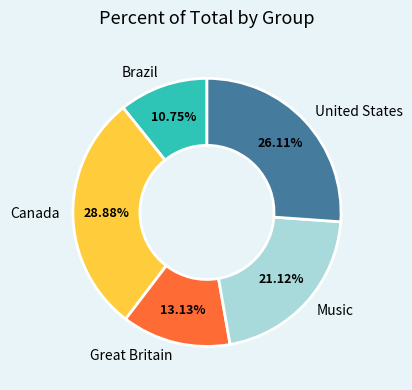

Between Great Britain and Music, which is larger?

Music